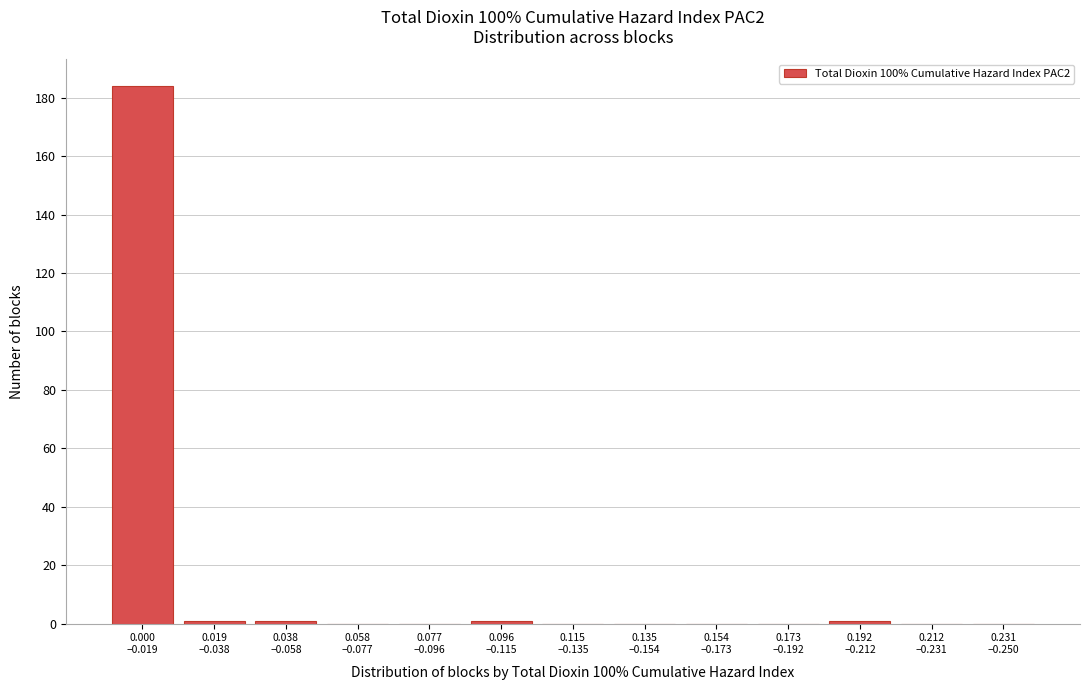

What is the greatest value displayed?

184